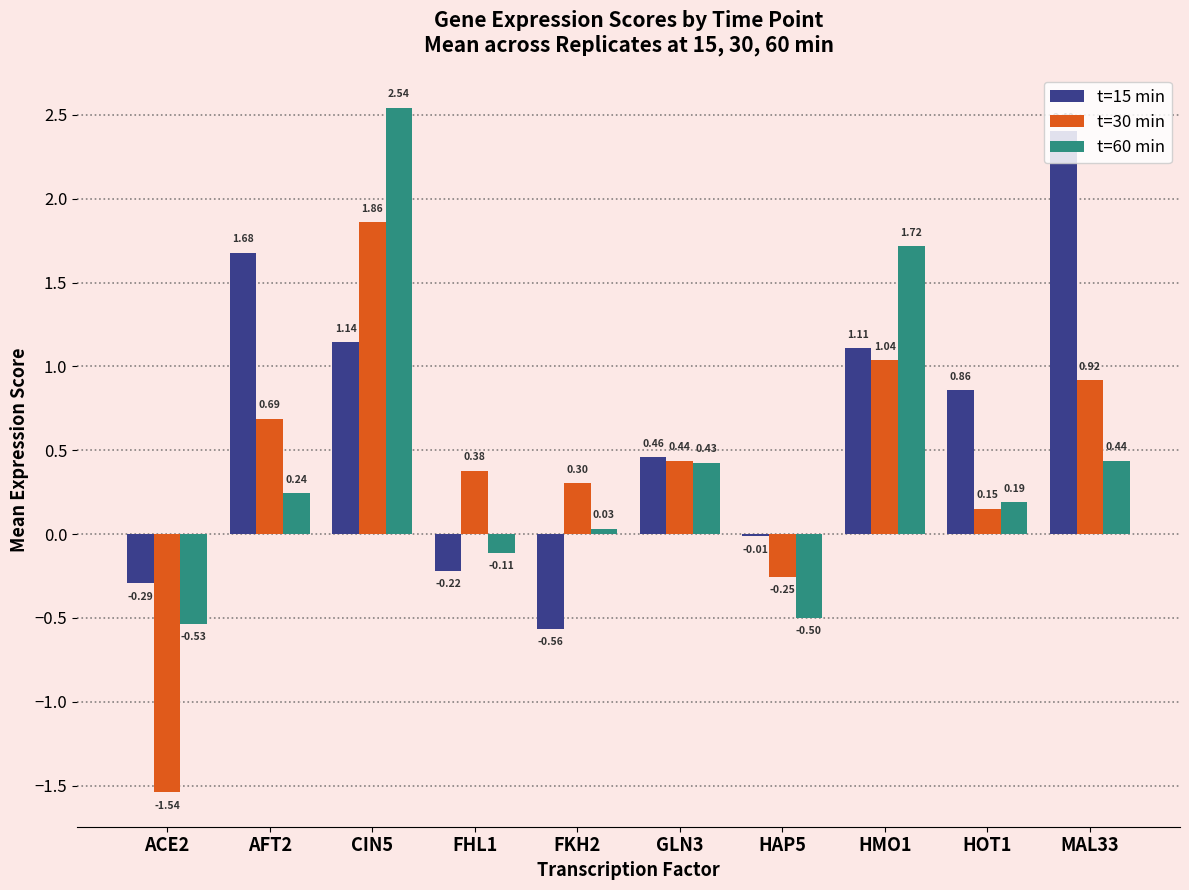

Which series changed the most between ACE2 and GLN3?

t=30 min